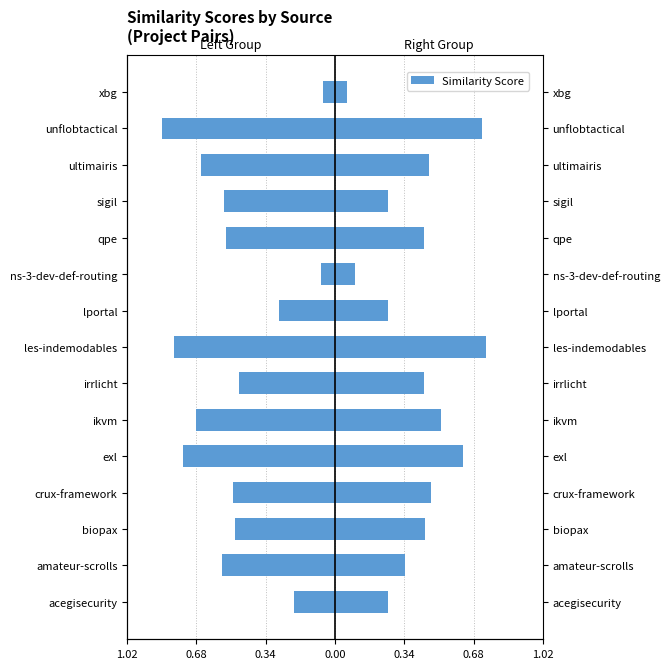

What is the approximate value of Right Group (unflobtactical, qpe, amateur-scrolls) at sigil?

0.3